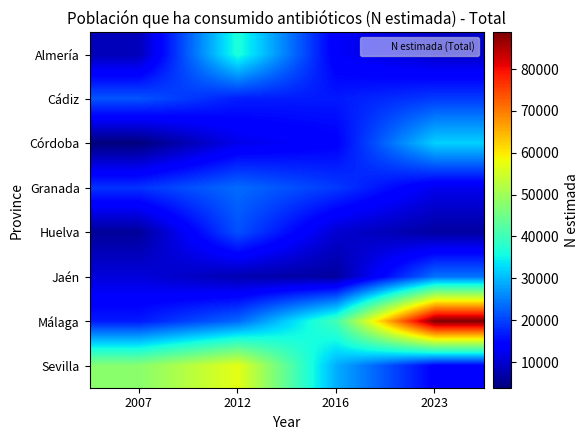

What is the total value across all series at 2012?

198123